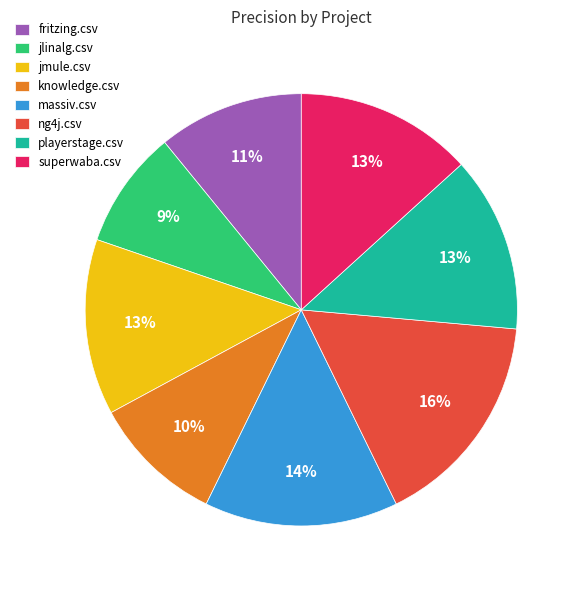

Does any single category account for the majority?

No